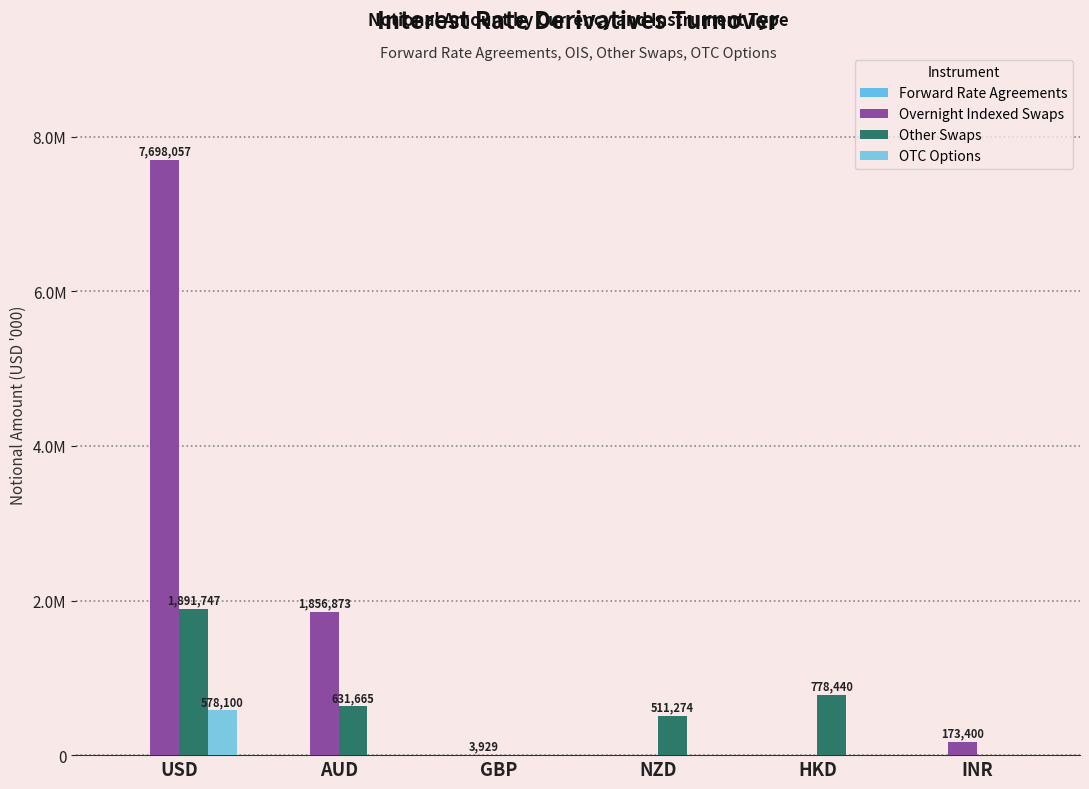

Does the chart contain stacked bars?

No